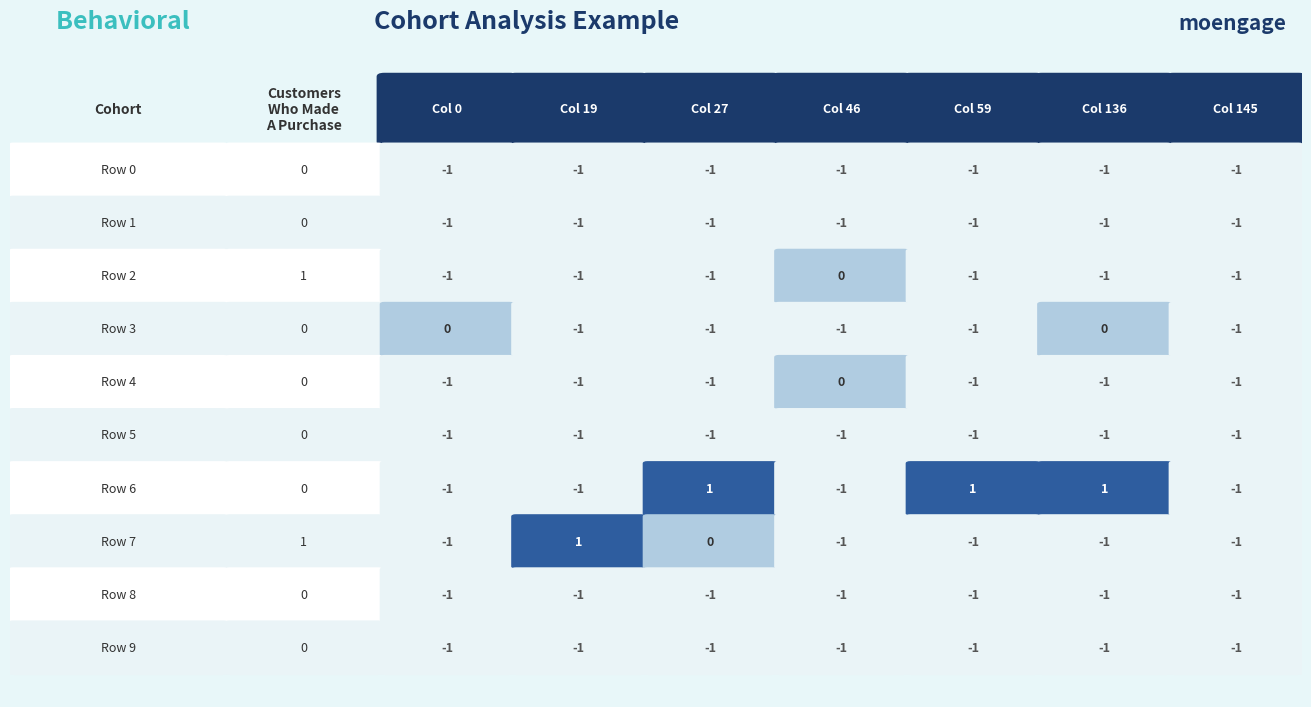

The value of Row 1 at 5 is -1. True or false?

True